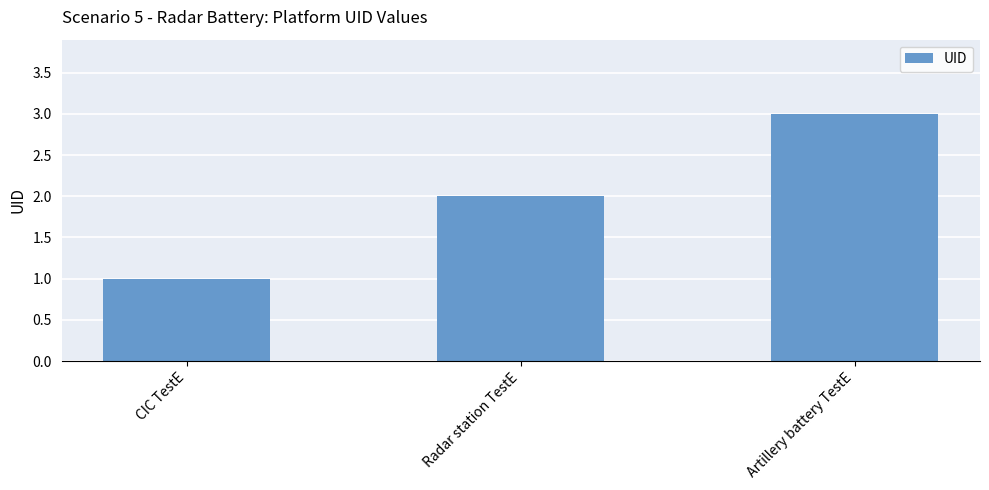

What is the difference between the values at Radar station TestE and Artillery battery TestE?

1